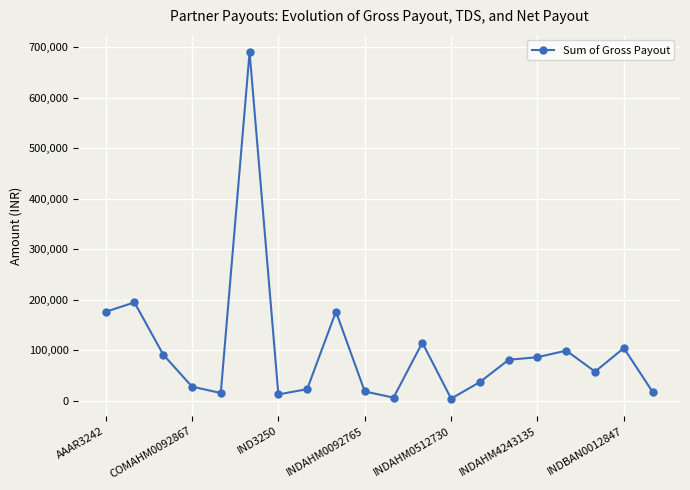

What is the sum of all values?

2036500.3